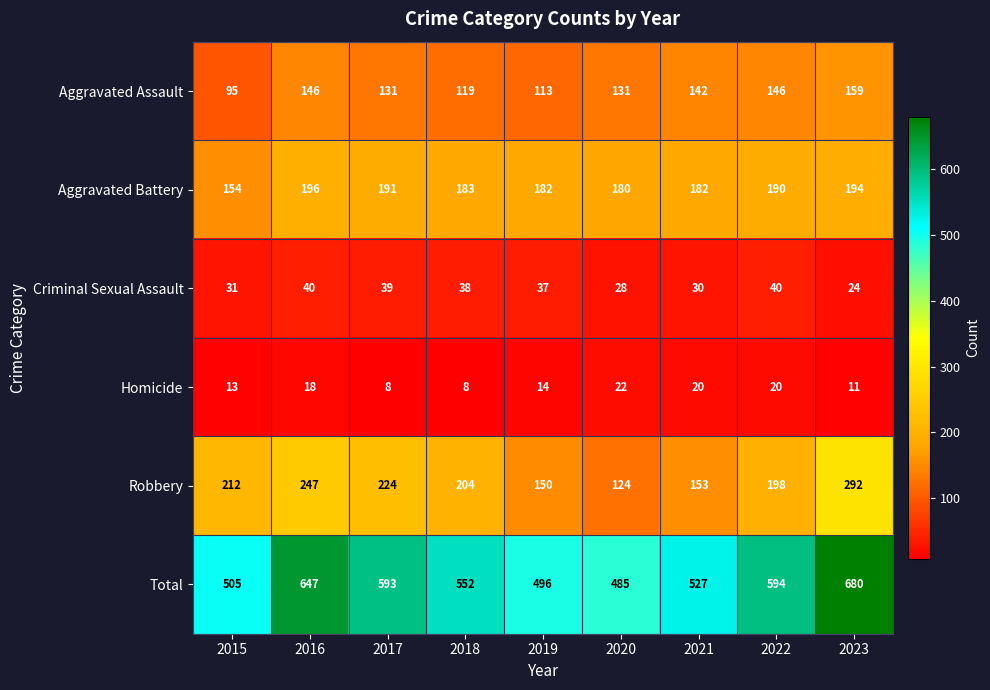

What is the difference between the second highest and second lowest values in the Aggravated Battery series?

14